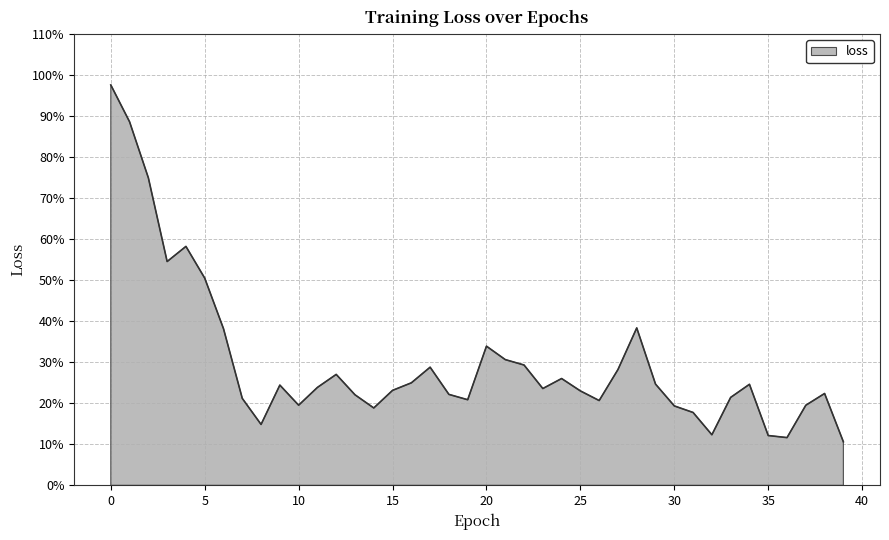

Rank the categories by value from highest to lowest.

0, 1, 2, 4, 3, 5, 28, 6, 20, 21, 22, 17, 27, 12, 24, 16, 29, 34, 9, 11, 23, 15, 25, 38, 18, 13, 33, 7, 19, 26, 10, 37, 30, 14, 31, 8, 32, 35, 36, 39